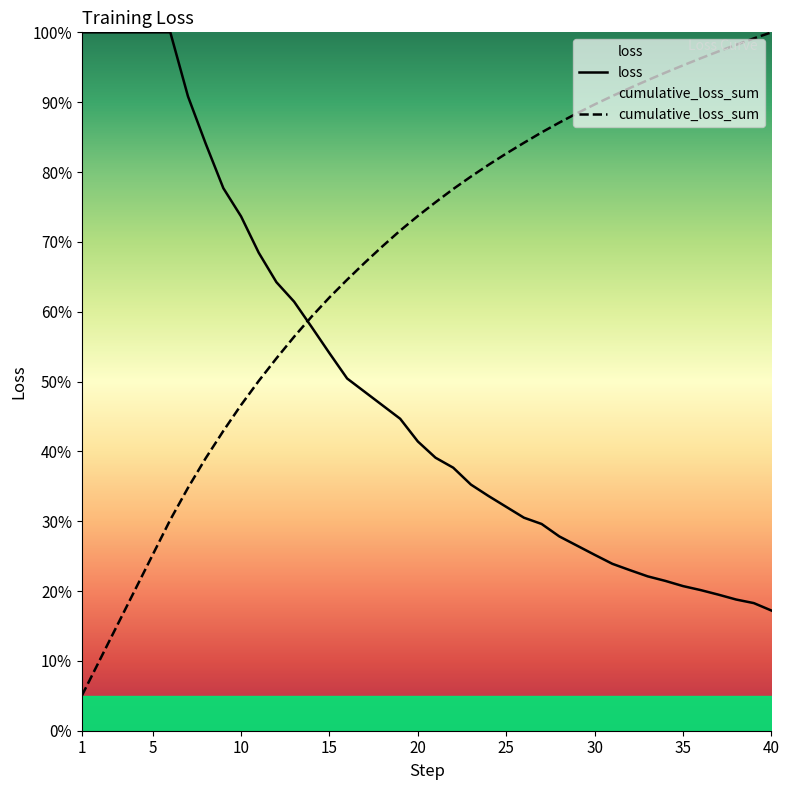

List the series in order of their peak value, lowest first.

loss, cumulative_loss_sum